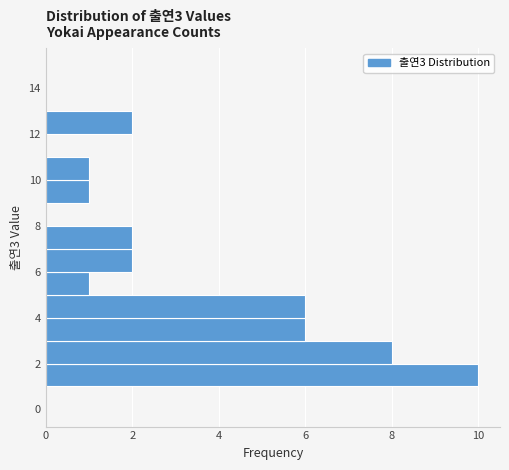

How long is the bar that spans 7 to 8 on the y-axis? The values are not printed on the chart, so give them approximately, as read against the axis.

2